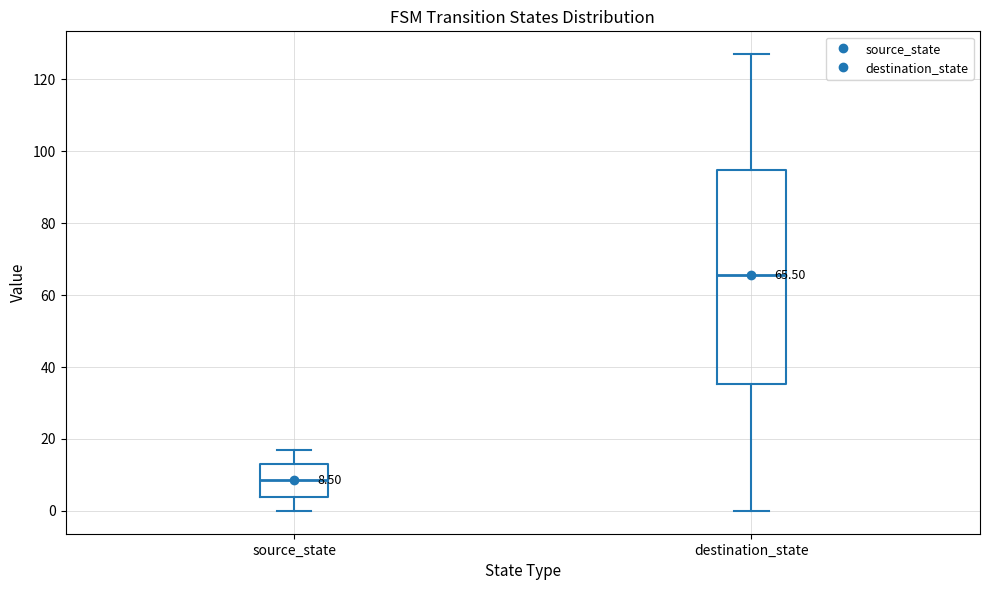

Which box is the tallest, from its lower edge to its upper edge?

destination_state